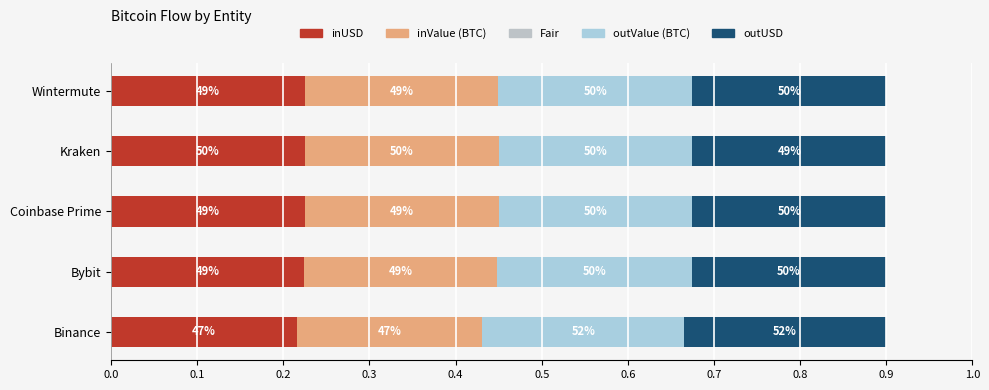

What is the sum of all inUSD values?

1.1